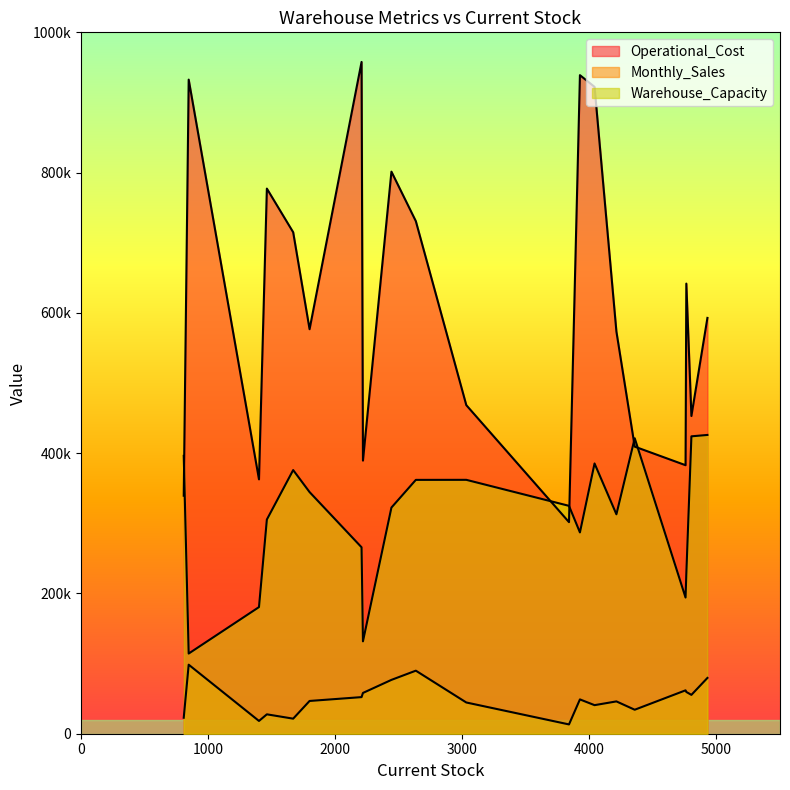

Is the value of Operational_Cost at 17 greater than the value of Monthly_Sales at 15?

Yes